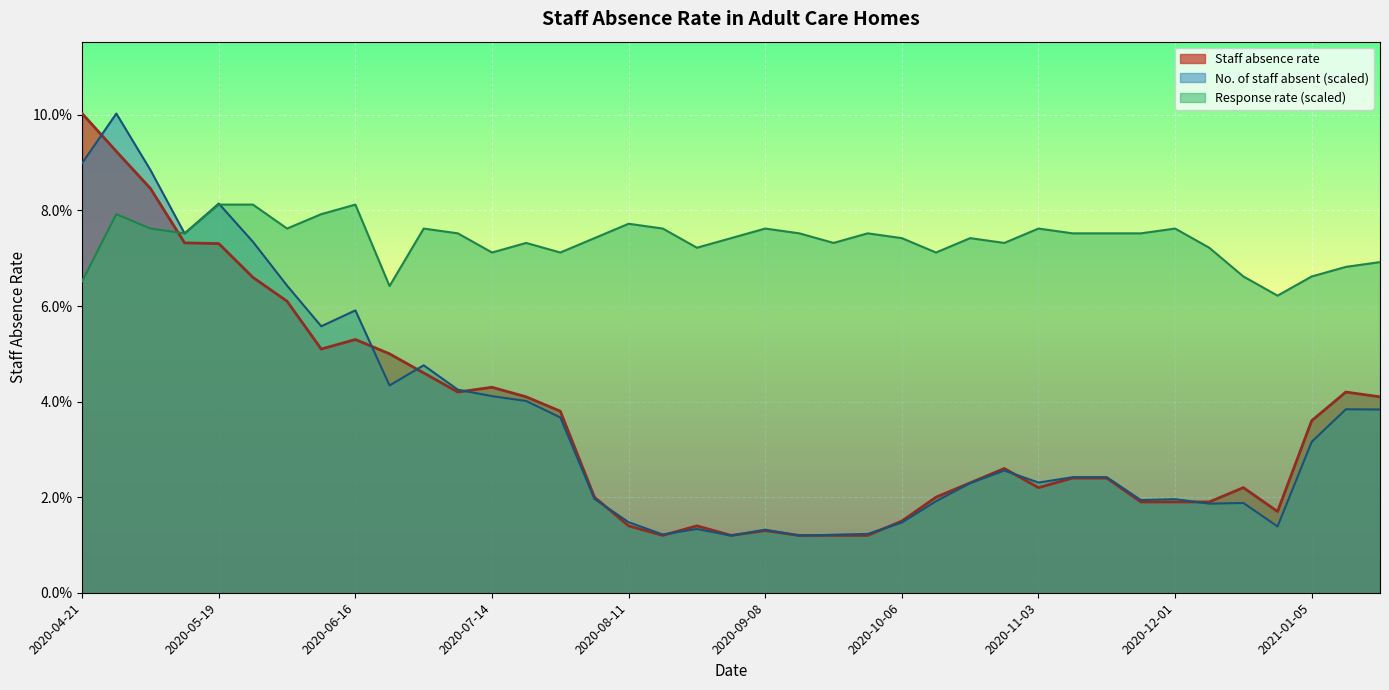

Reading left to right, what are all the values shown in this chart?

Staff absence rate: 0.1	0.1	0.1	0.1	0.1	0.1	0.1	0.1	0.1	0.1	0.0	0.0	0.0	0.0	0.0	0.0	0.0	0.0	0.0	0.0	0.0	0.0	0.0	0.0	0.0	0.0	0.0	0.0	0.0	0.0	0.0	0.0	0.0	0.0	0.0	0.0	0.0	0.0	0.0
No. of staff absent: 0.1	0.1	0.1	0.1	0.1	0.1	0.1	0.1	0.1	0.0	0.0	0.0	0.0	0.0	0.0	0.0	0.0	0.0	0.0	0.0	0.0	0.0	0.0	0.0	0.0	0.0	0.0	0.0	0.0	0.0	0.0	0.0	0.0	0.0	0.0	0.0	0.0	0.0	0.0
Response rate: 0.1	0.1	0.1	0.1	0.1	0.1	0.1	0.1	0.1	0.1	0.1	0.1	0.1	0.1	0.1	0.1	0.1	0.1	0.1	0.1	0.1	0.1	0.1	0.1	0.1	0.1	0.1	0.1	0.1	0.1	0.1	0.1	0.1	0.1	0.1	0.1	0.1	0.1	0.1